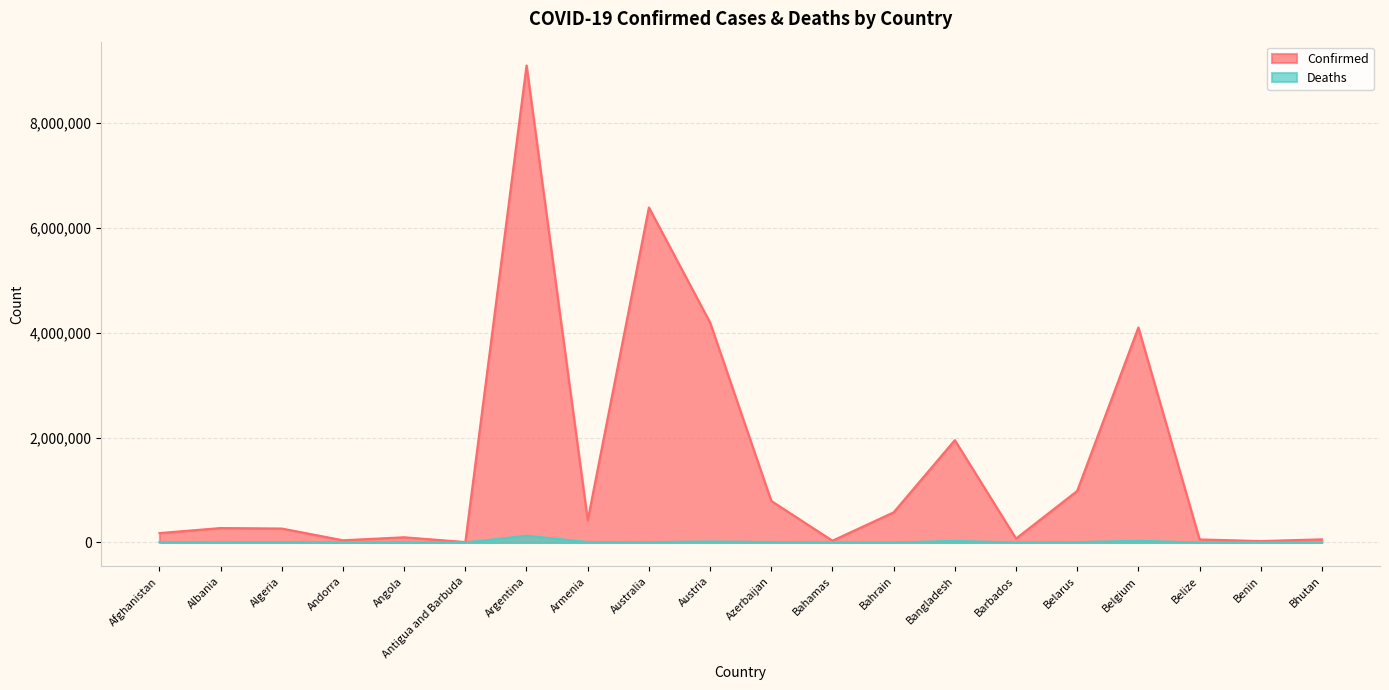

Count the number of data series in this chart.

2